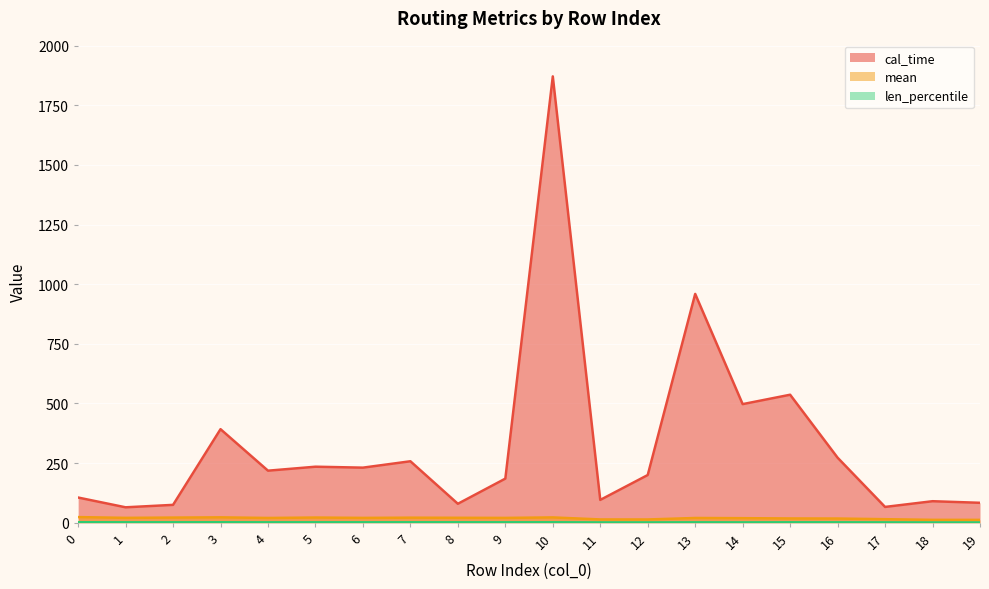

At which label does mean reach its minimum?

19